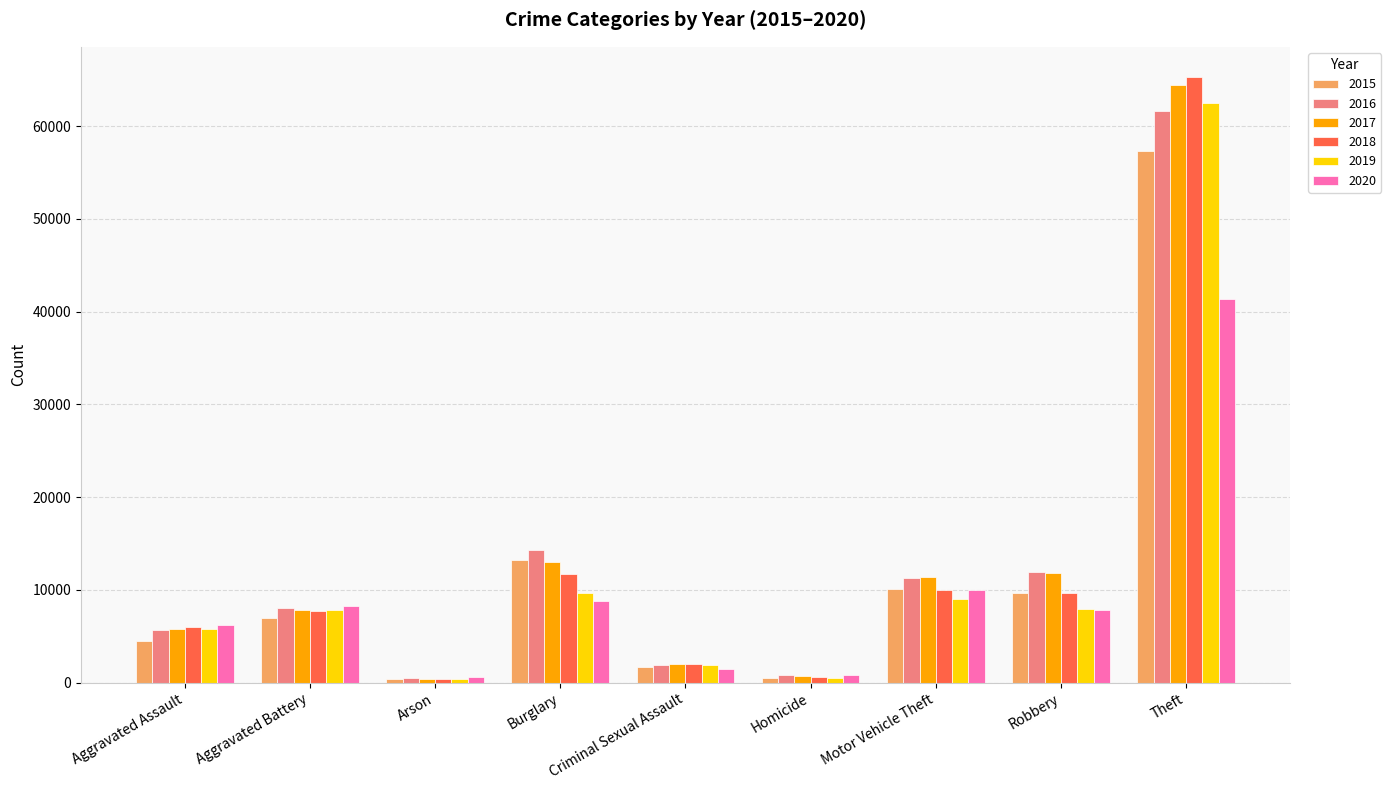

Rank the series by their maximum value, from highest to lowest.

2018, 2017, 2019, 2016, 2015, 2020